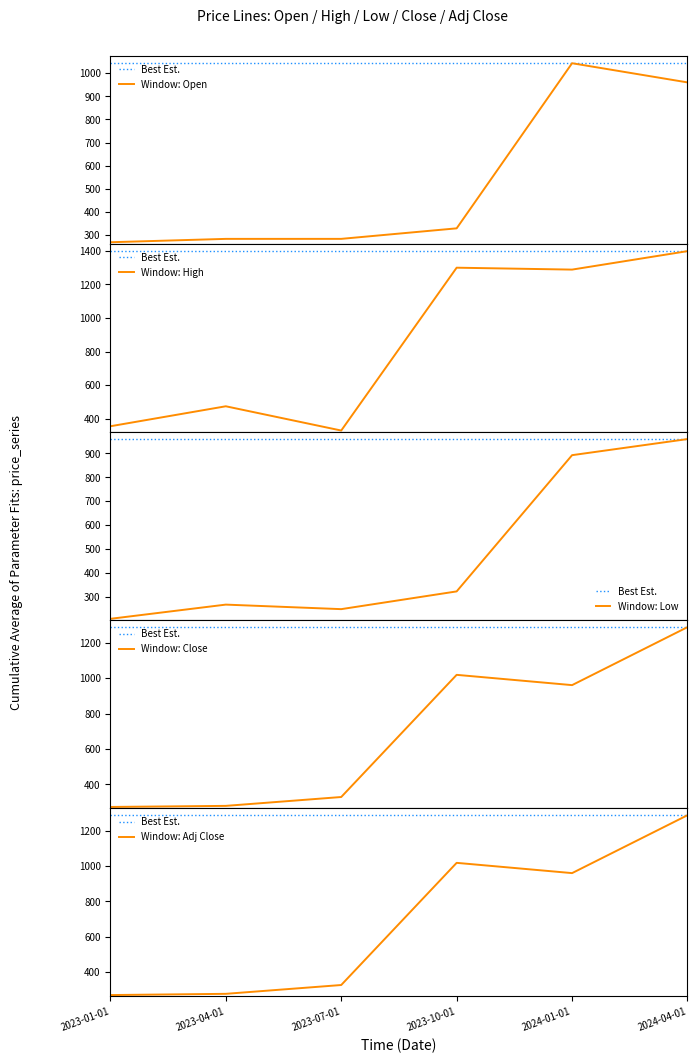

What position from the right is 2023-07-01?

4